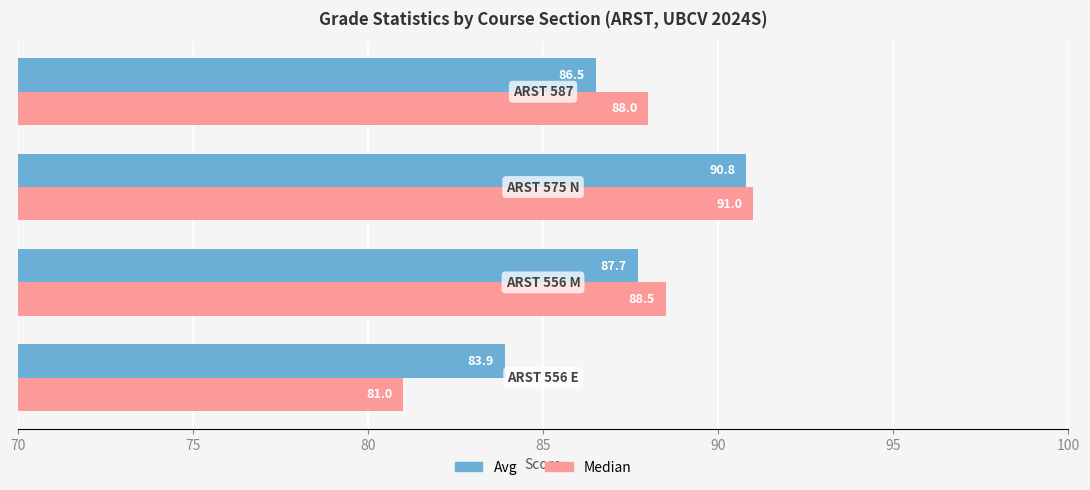

Count the number of data series in this chart.

2